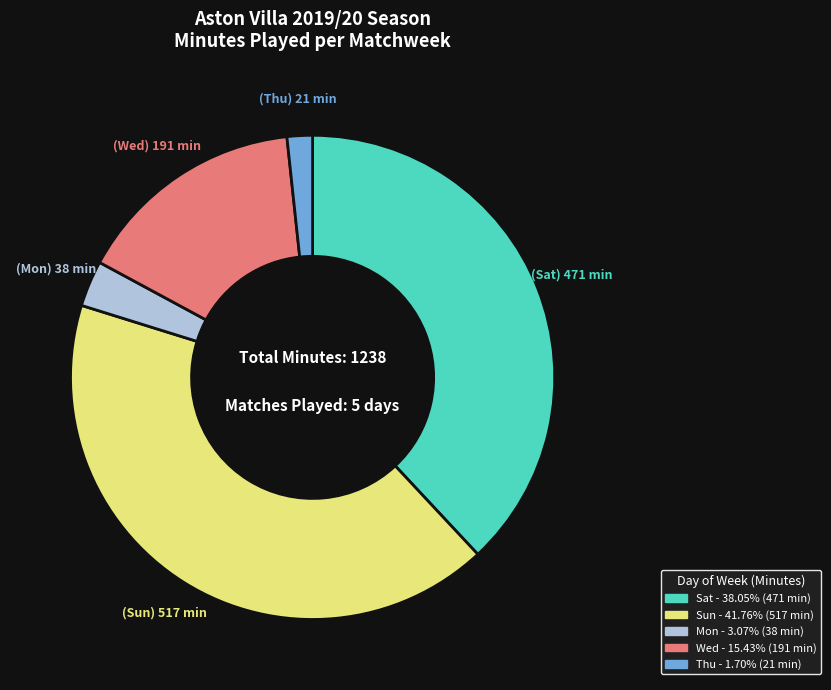

Does any single category account for the majority?

No